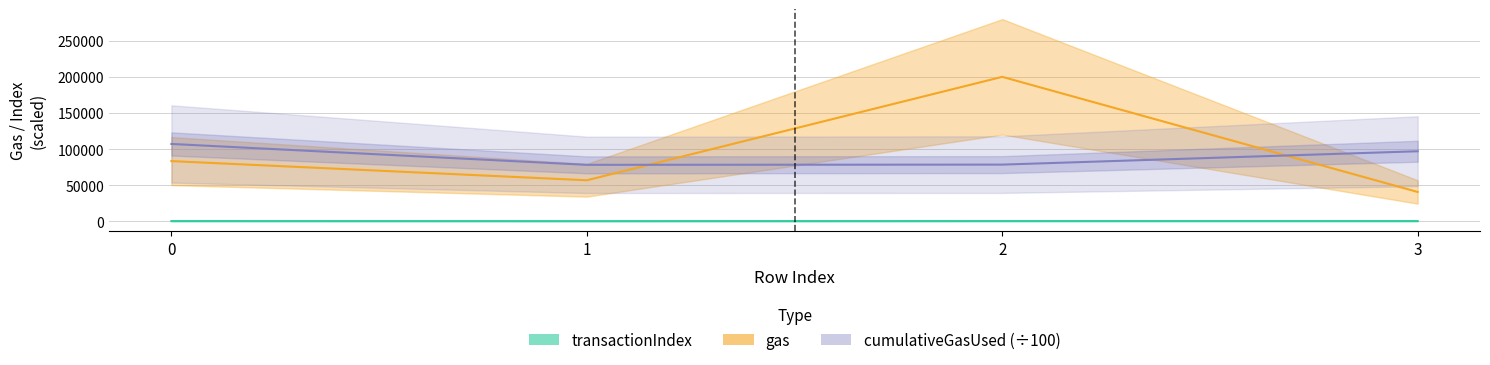

Where is the first local minimum for gas?

1